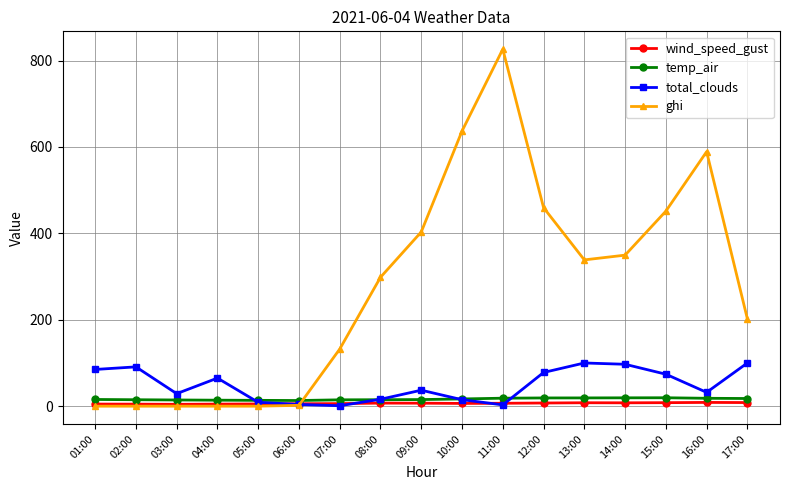

What is the difference between the maximum and minimum values in the ghi series?

826.4